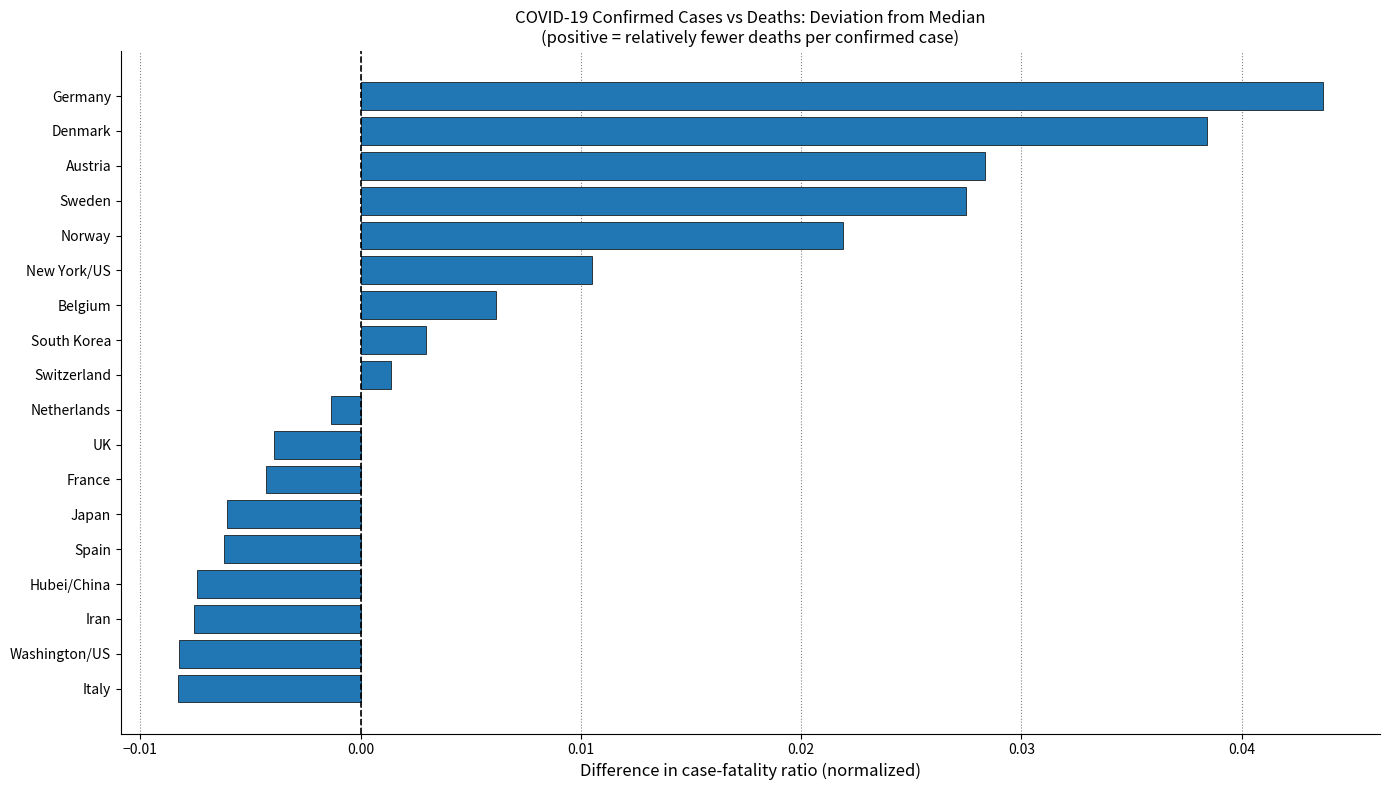

How many positive values are there?

9